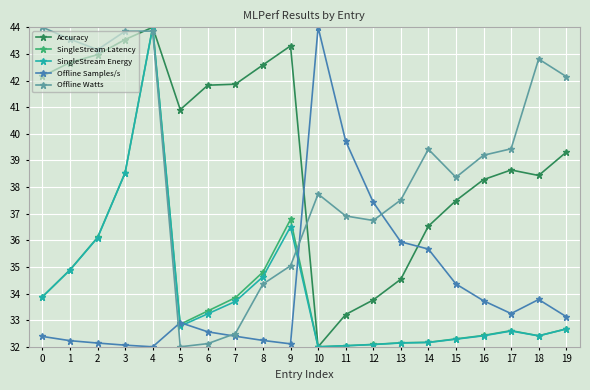

What are all the series names shown in the legend?

Accuracy, SingleStream Latency, SingleStream Energy, Offline Samples/s, Offline Watts